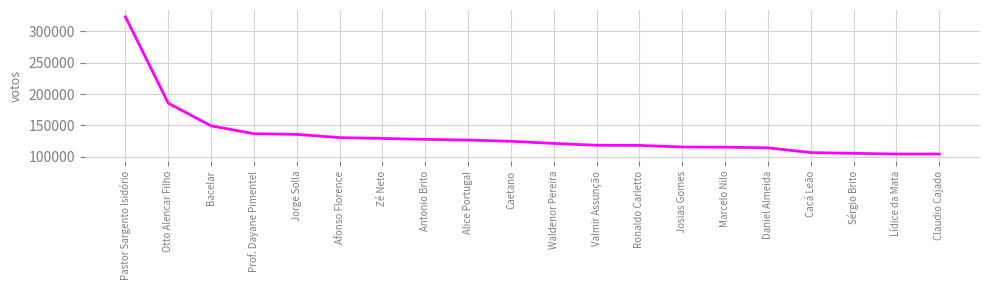

What is the ratio of the value at Marcelo Nilo to the value at Waldenor Pereira?

1.0